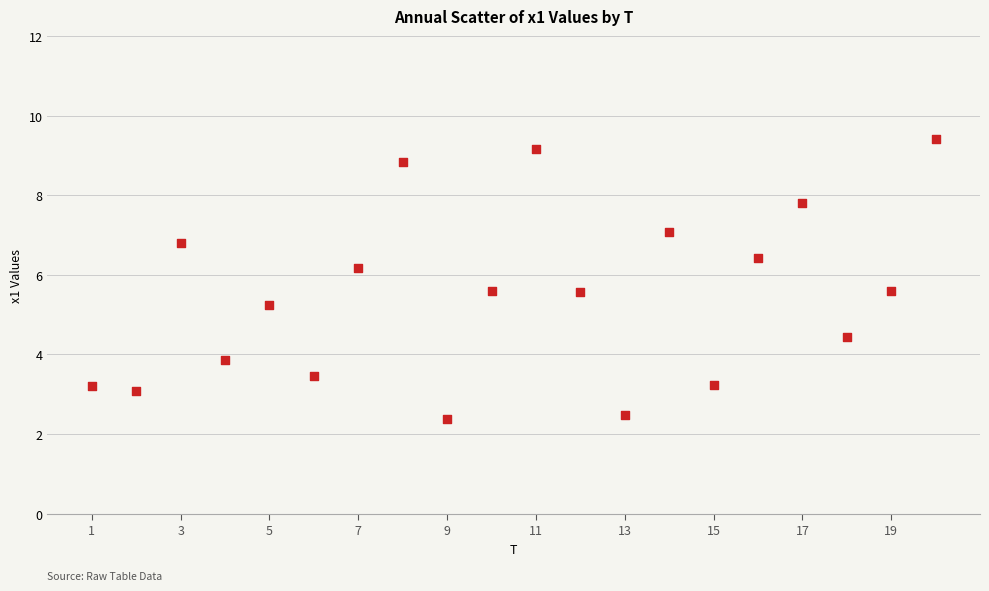

What Y value in the scatter plot is closest to 5?

5.2